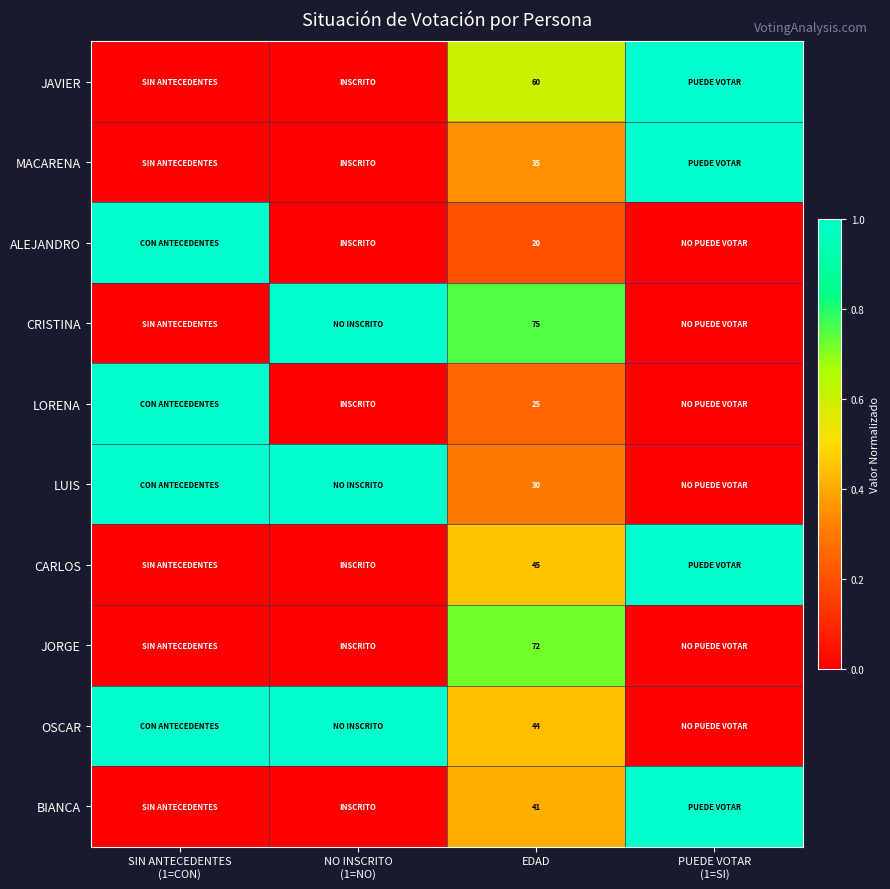

Which category has the lowest value across all series?

SIN ANTECEDENTES
(1=CON)